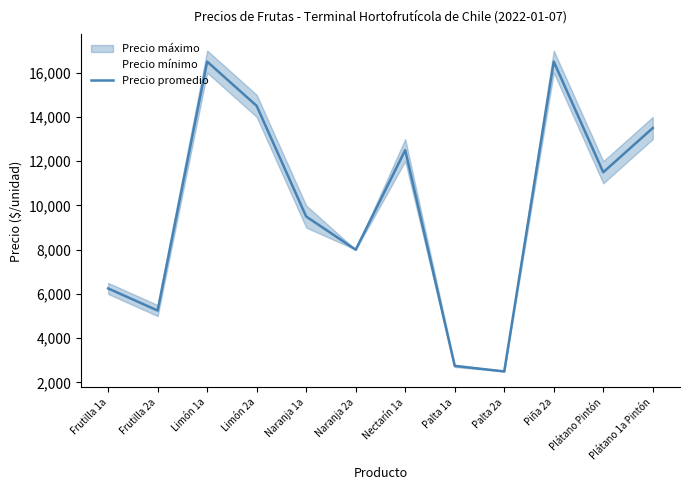

True or false: the data has more than 2 interior local peaks.

True